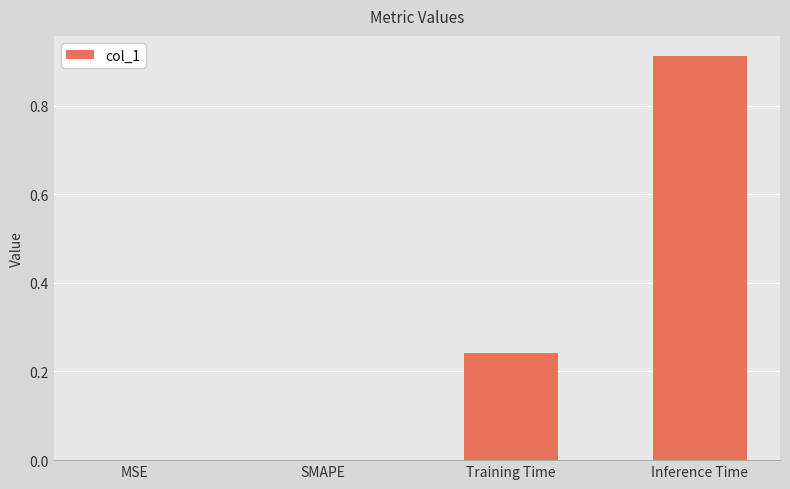

At which category does the chart reach its peak across all series?

Inference Time